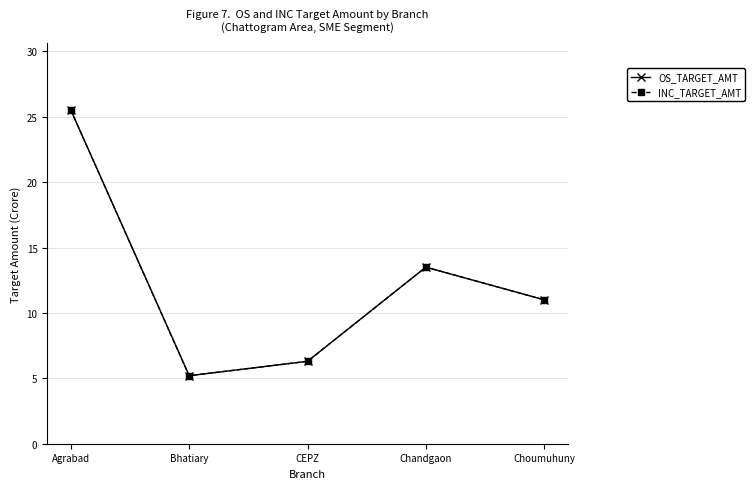

Reading left to right, list all the values displayed in this chart.

OS_TARGET_AMT: 25.5	5.2	6.3	13.5	11.0
INC_TARGET_AMT: 25.5	5.2	6.3	13.5	11.0